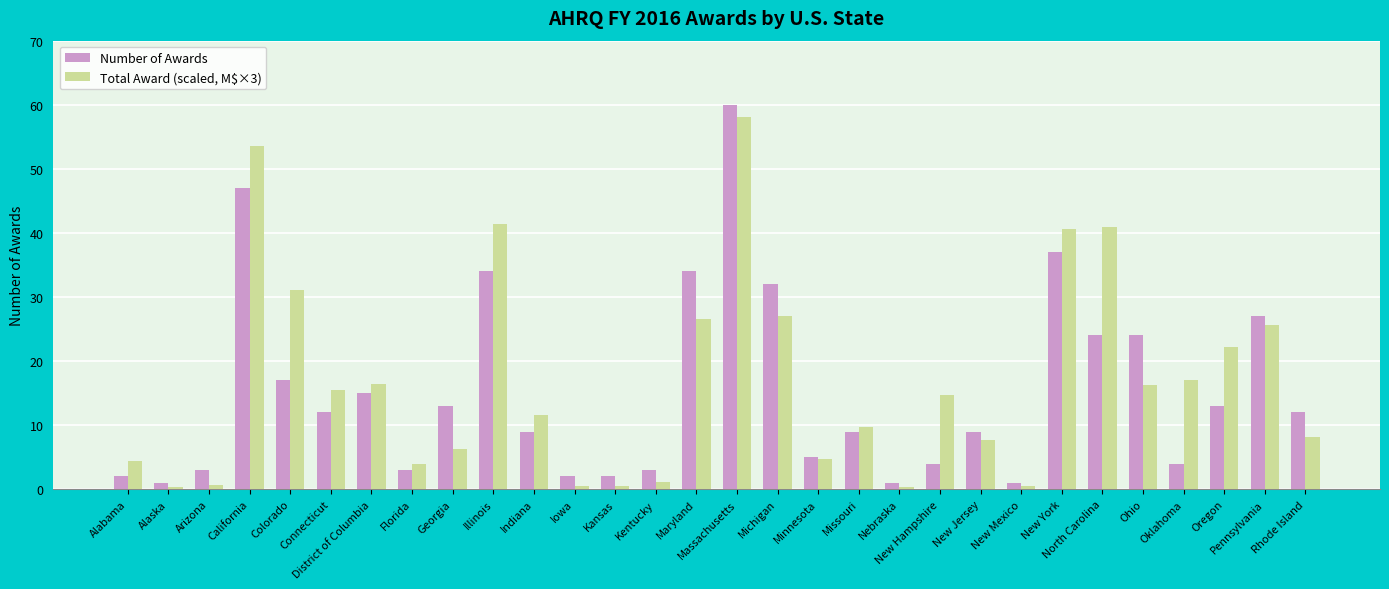

Are the bars horizontal?

No